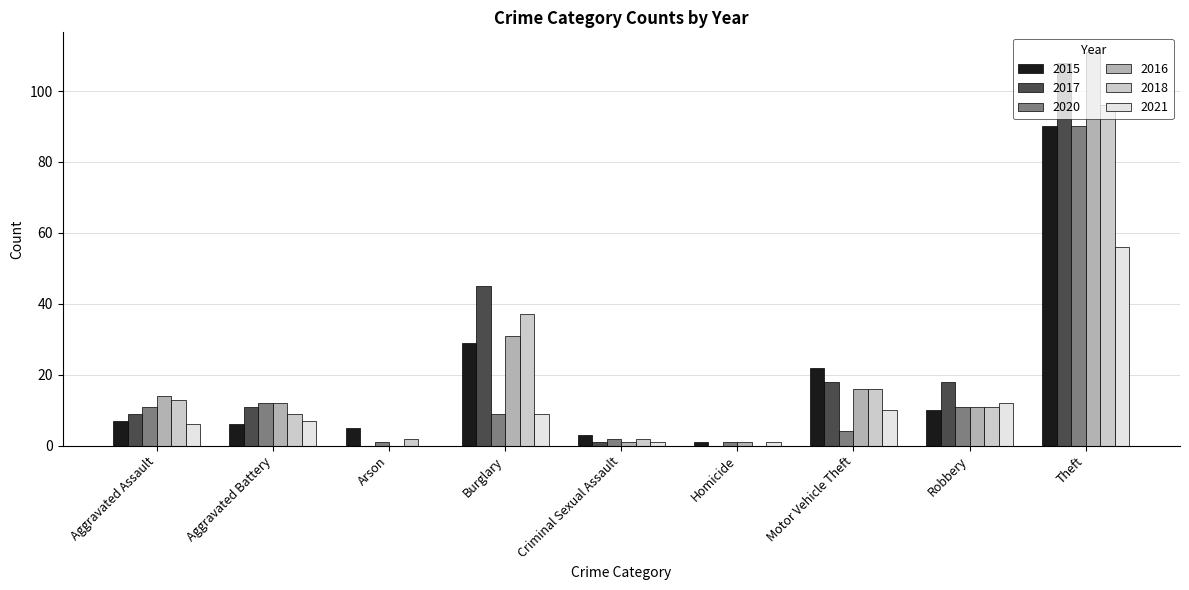

What is the sum of all 2015 values?

173